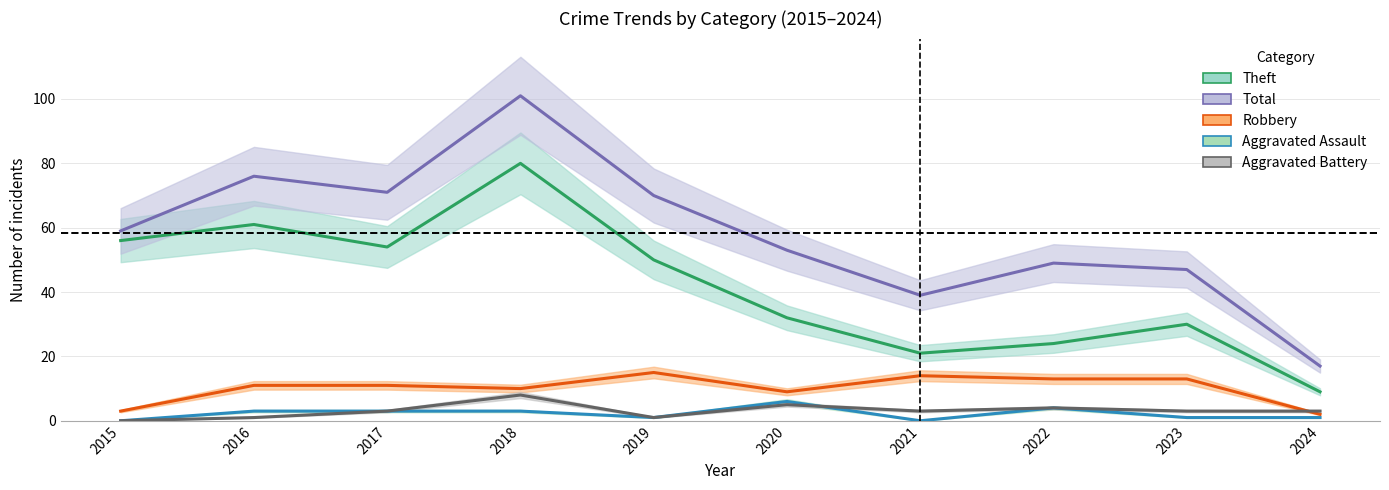

What is the average value of the Aggravated Assault series?

2